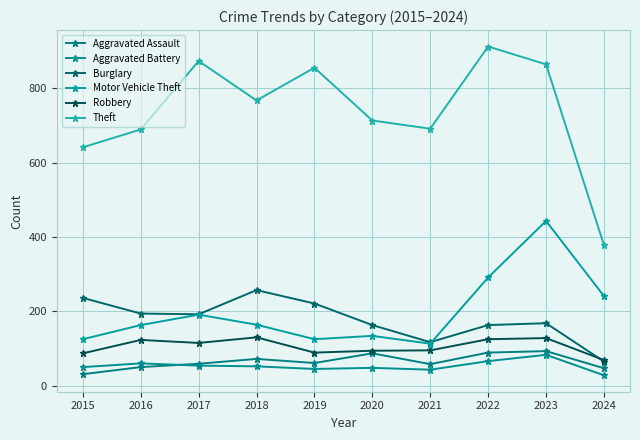

What is the difference between the highest and lowest values at 2021?

648